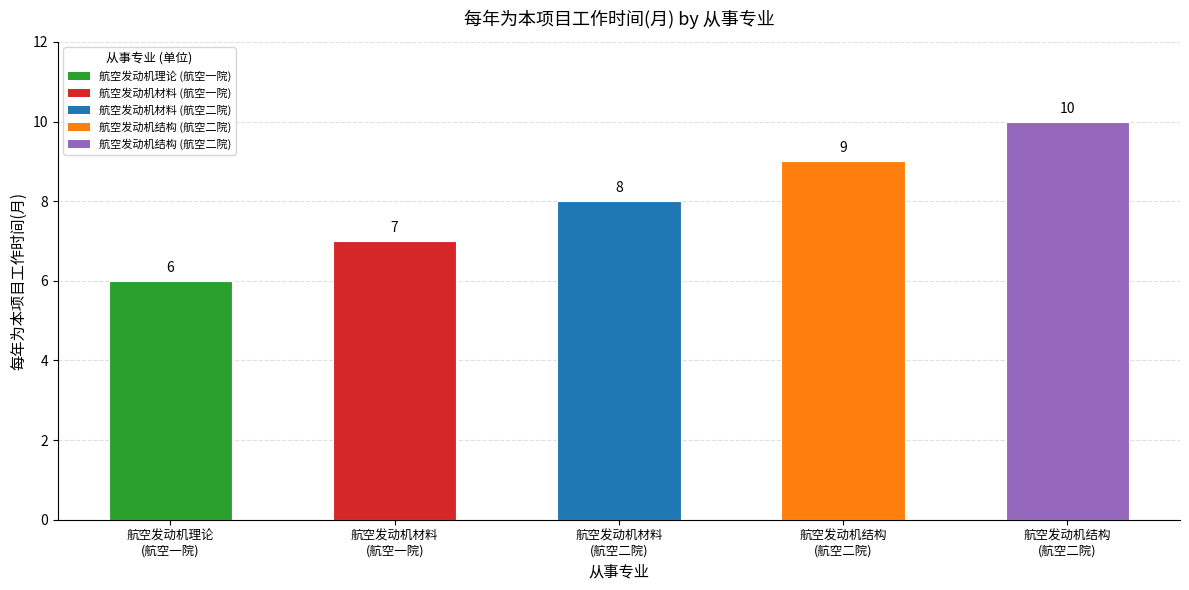

How many data points does each series have?

5